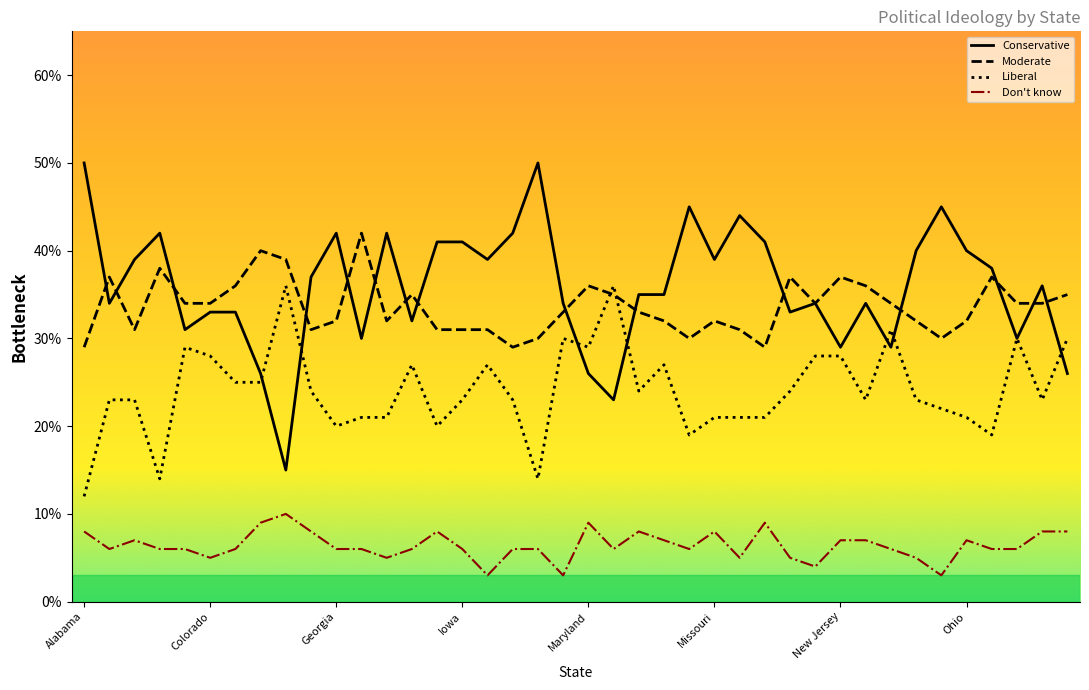

Reading right to left, list all the values displayed in this chart.

Conservative: Rhode Island=0.3	Pennsylvania=0.4	Oregon=0.3	Oklahoma=0.4	Ohio=0.4	North Dakota=0.5	North Carolina=0.4	New York=0.3	New Mexico=0.3	New Jersey=0.3	New Hampshire=0.3	Nevada=0.3	Nebraska=0.4	Montana=0.4	Missouri=0.4	Mississippi=0.5	Minnesota=0.3	Michigan=0.3	Massachusetts=0.2	Maryland=0.3	Maine=0.3	Louisiana=0.5	Kentucky=0.4	Kansas=0.4	Iowa=0.4	Indiana=0.4	Illinois=0.3	Idaho=0.4	Hawaii=0.3	Georgia=0.4	Florida=0.4	District of Columbia=0.1	Delaware=0.3	Connecticut=0.3	Colorado=0.3	California=0.3	Arkansas=0.4	Arizona=0.4	Alaska=0.3	Alabama=0.5
Moderate: Rhode Island=0.3	Pennsylvania=0.3	Oregon=0.3	Oklahoma=0.4	Ohio=0.3	North Dakota=0.3	North Carolina=0.3	New York=0.3	New Mexico=0.4	New Jersey=0.4	New Hampshire=0.3	Nevada=0.4	Nebraska=0.3	Montana=0.3	Missouri=0.3	Mississippi=0.3	Minnesota=0.3	Michigan=0.3	Massachusetts=0.3	Maryland=0.4	Maine=0.3	Louisiana=0.3	Kentucky=0.3	Kansas=0.3	Iowa=0.3	Indiana=0.3	Illinois=0.3	Idaho=0.3	Hawaii=0.4	Georgia=0.3	Florida=0.3	District of Columbia=0.4	Delaware=0.4	Connecticut=0.4	Colorado=0.3	California=0.3	Arkansas=0.4	Arizona=0.3	Alaska=0.4	Alabama=0.3
Liberal: Rhode Island=0.3	Pennsylvania=0.2	Oregon=0.3	Oklahoma=0.2	Ohio=0.2	North Dakota=0.2	North Carolina=0.2	New York=0.3	New Mexico=0.2	New Jersey=0.3	New Hampshire=0.3	Nevada=0.2	Nebraska=0.2	Montana=0.2	Missouri=0.2	Mississippi=0.2	Minnesota=0.3	Michigan=0.2	Massachusetts=0.4	Maryland=0.3	Maine=0.3	Louisiana=0.1	Kentucky=0.2	Kansas=0.3	Iowa=0.2	Indiana=0.2	Illinois=0.3	Idaho=0.2	Hawaii=0.2	Georgia=0.2	Florida=0.2	District of Columbia=0.4	Delaware=0.2	Connecticut=0.2	Colorado=0.3	California=0.3	Arkansas=0.1	Arizona=0.2	Alaska=0.2	Alabama=0.1
Don't know: Rhode Island=0.1	Pennsylvania=0.1	Oregon=0.1	Oklahoma=0.1	Ohio=0.1	North Dakota=0.0	North Carolina=0.1	New York=0.1	New Mexico=0.1	New Jersey=0.1	New Hampshire=0.0	Nevada=0.1	Nebraska=0.1	Montana=0.1	Missouri=0.1	Mississippi=0.1	Minnesota=0.1	Michigan=0.1	Massachusetts=0.1	Maryland=0.1	Maine=0.0	Louisiana=0.1	Kentucky=0.1	Kansas=0.0	Iowa=0.1	Indiana=0.1	Illinois=0.1	Idaho=0.1	Hawaii=0.1	Georgia=0.1	Florida=0.1	District of Columbia=0.1	Delaware=0.1	Connecticut=0.1	Colorado=0.1	California=0.1	Arkansas=0.1	Arizona=0.1	Alaska=0.1	Alabama=0.1